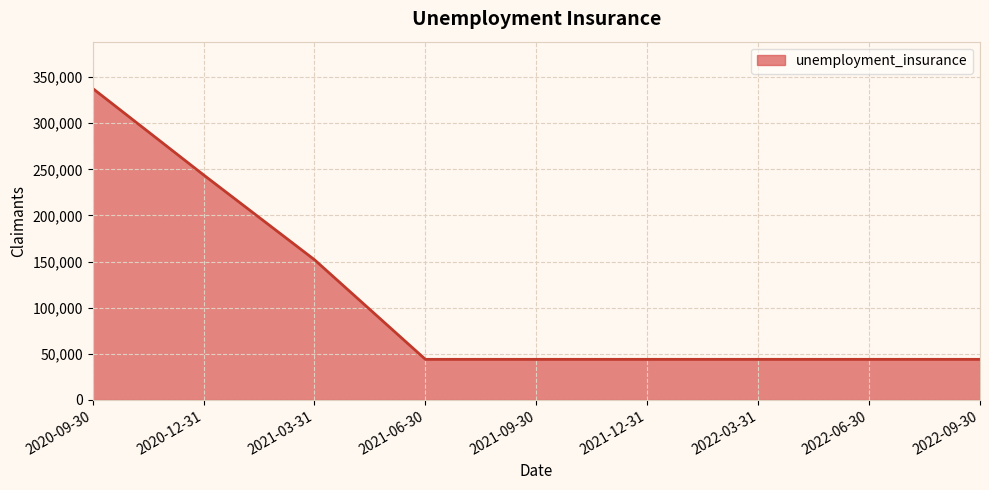

What position from the right is 2022-03-31?

3